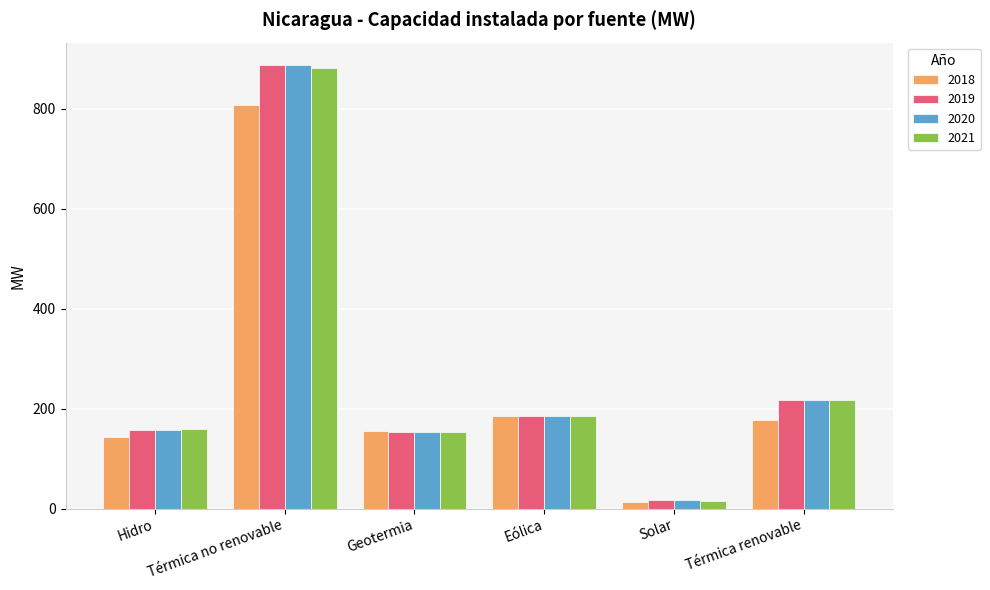

How many data points in 2019 are less than 186?

3